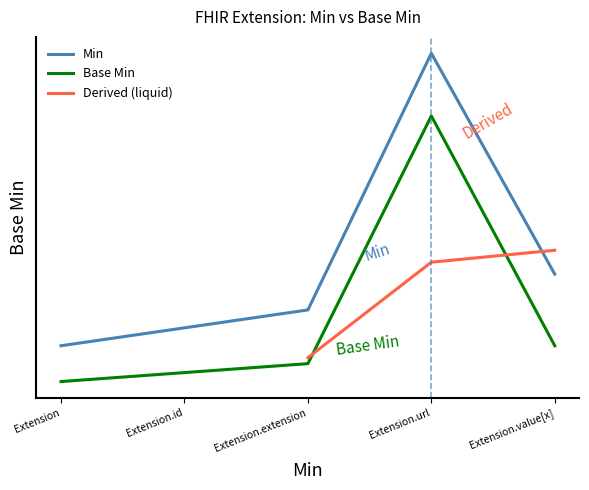

Reading left to right, what are all the values shown in this chart?

Extension=0.0	Extension.id=0.0	Extension.extension=0.1	Extension.url=1.1	Extension.value[x]=0.1